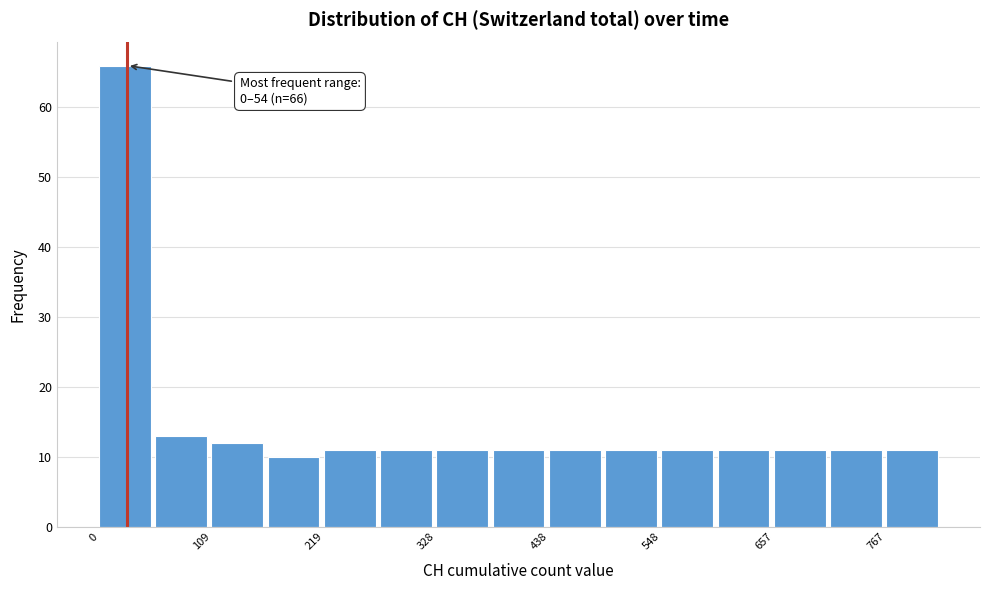

Around what value on the x-axis is the tallest bar? Give the approximate position of its centre, as read against the axis.

20